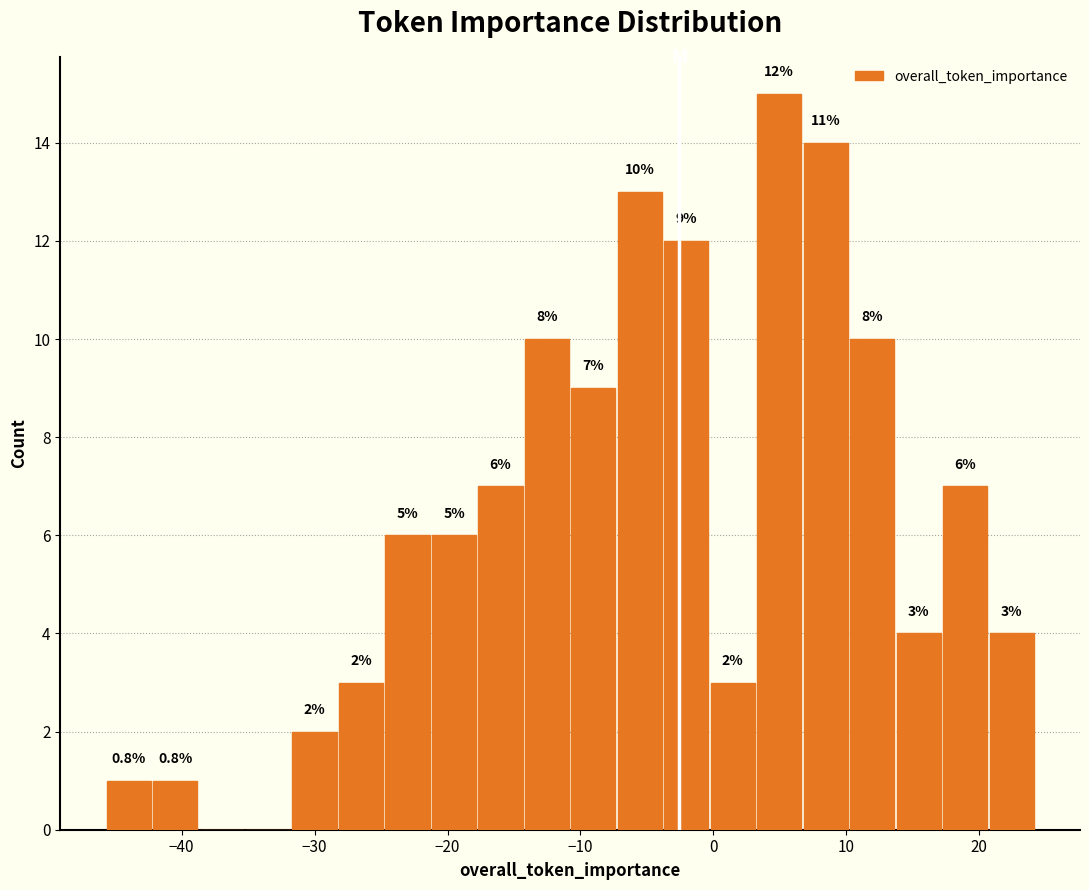

Around what value on the x-axis is the tallest bar? Give the approximate position of its centre, as read against the axis.

5